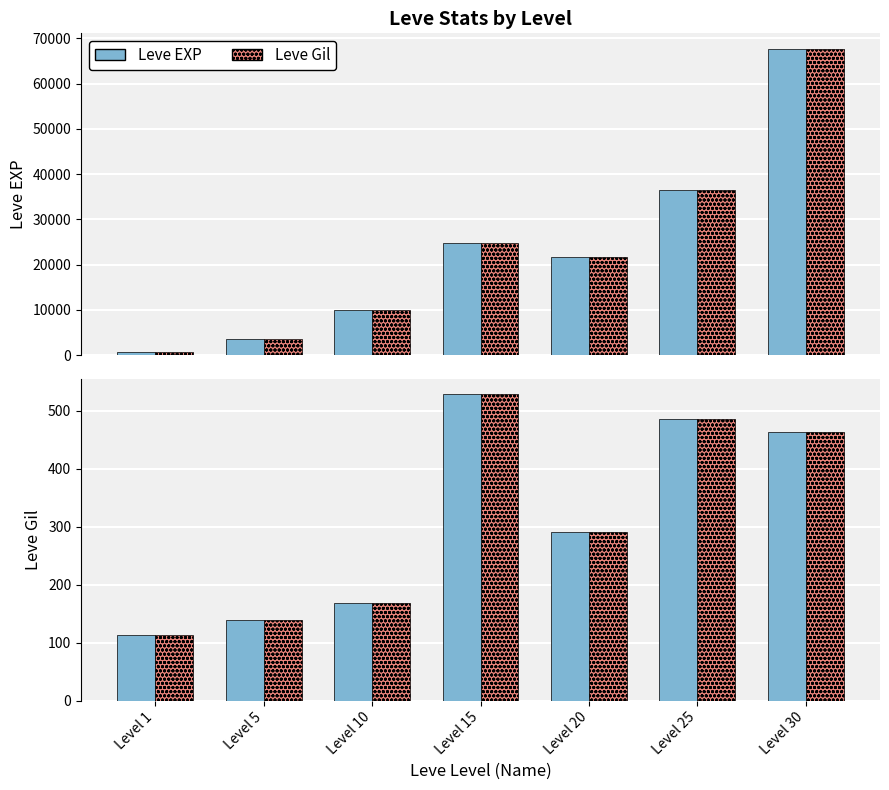

Where is Leve Gil nearest to the value 321?

Level 20